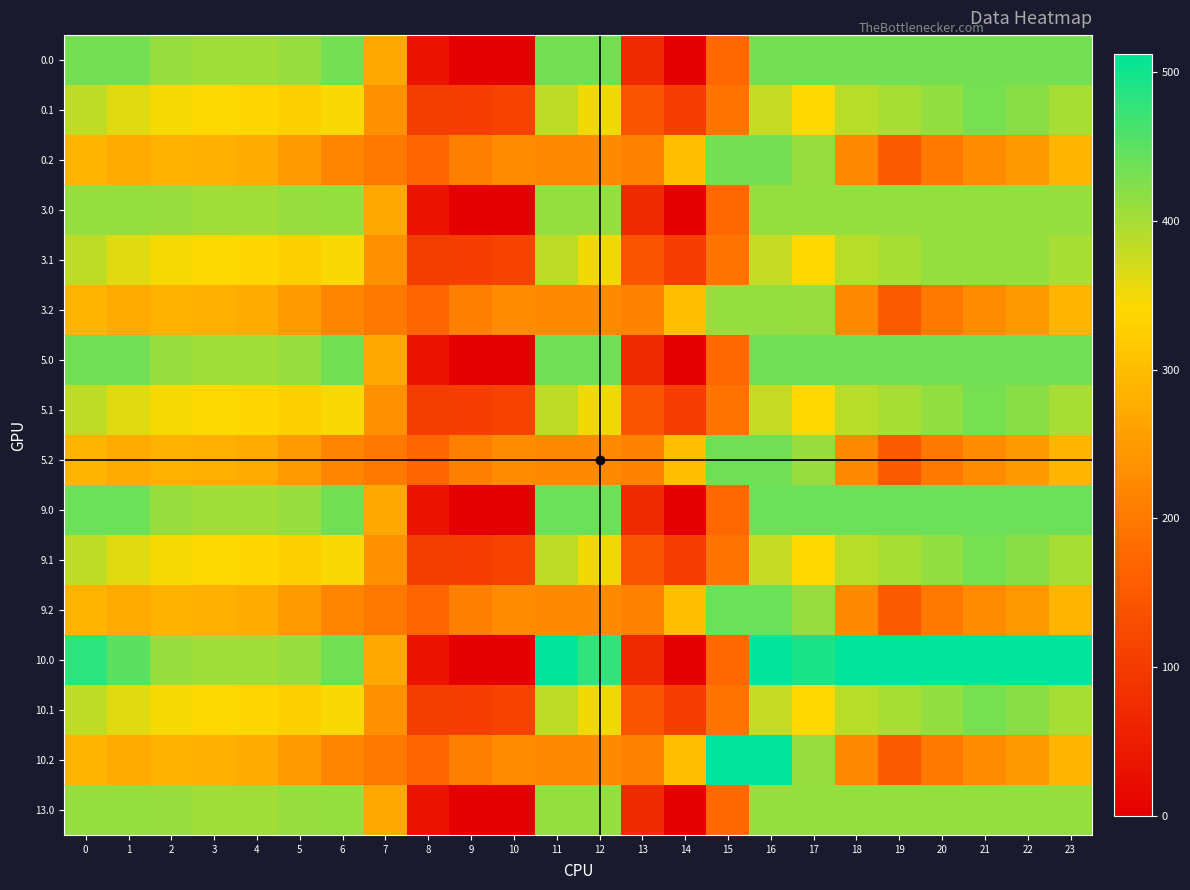

Reading left to right, what are all the values shown in this chart?

0.0: 0=433.0	1=433.0	2=410.3	3=404.4	4=404.9	5=410.8	6=433.0	7=270.7	8=35.0	9=0.0	10=0.0	11=433.0	12=433.0	13=70.2	14=0.3	15=172.8	16=433.0	17=433.0	18=433.0	19=433.0	20=433.0	21=433.0	22=433.0	23=433.0
0.1: 0=384.6	1=361.1	2=347.9	3=342.7	4=339.6	5=329.5	6=345.2	7=234.9	8=102.3	9=104.8	10=114.0	11=384.7	12=350.8	13=141.2	14=105.5	15=190.4	16=380.5	17=340.1	18=388.5	19=399.7	20=414.5	21=432.4	22=419.9	23=399.4
0.2: 0=287.1	1=272.7	2=285.5	3=281.0	4=274.4	5=248.1	6=216.4	7=199.0	8=169.5	9=209.6	10=228.0	11=225.2	12=224.3	13=212.2	14=301.9	15=433.0	16=433.0	17=409.5	18=223.1	19=151.1	20=199.2	21=226.4	22=247.4	23=287.5
3.0: 0=411.0	1=411.0	2=410.3	3=404.4	4=404.9	5=410.8	6=411.0	7=270.7	8=35.0	9=0.0	10=0.0	11=411.0	12=411.0	13=70.2	14=0.3	15=172.8	16=411.0	17=411.0	18=411.0	19=411.0	20=411.0	21=411.0	22=411.0	23=411.0
3.1: 0=384.6	1=361.1	2=347.9	3=342.7	4=339.6	5=329.5	6=345.2	7=234.9	8=102.3	9=104.8	10=114.0	11=384.7	12=350.8	13=141.2	14=105.5	15=190.4	16=380.5	17=340.1	18=388.5	19=399.7	20=411.0	21=411.0	22=411.0	23=399.4
3.2: 0=287.1	1=272.7	2=285.5	3=281.0	4=274.4	5=248.1	6=216.4	7=199.0	8=169.5	9=209.6	10=228.0	11=225.2	12=224.3	13=212.2	14=301.9	15=411.0	16=411.0	17=409.5	18=223.1	19=151.1	20=199.2	21=226.4	22=247.4	23=287.5
5.0: 0=436.0	1=436.0	2=410.3	3=404.4	4=404.9	5=410.8	6=435.0	7=270.7	8=35.0	9=0.0	10=0.0	11=436.0	12=436.0	13=70.2	14=0.3	15=172.8	16=436.0	17=436.0	18=436.0	19=436.0	20=436.0	21=436.0	22=436.0	23=436.0
5.1: 0=384.6	1=361.1	2=347.9	3=342.7	4=339.6	5=329.5	6=345.2	7=234.9	8=102.3	9=104.8	10=114.0	11=384.7	12=350.8	13=141.2	14=105.5	15=190.4	16=380.5	17=340.1	18=388.5	19=399.7	20=414.5	21=432.4	22=419.9	23=399.4
5.2: 0=287.1	1=272.7	2=285.5	3=281.0	4=274.4	5=248.1	6=216.4	7=199.0	8=169.5	9=209.6	10=228.0	11=225.2	12=224.3	13=212.2	14=301.9	15=436.0	16=436.0	17=409.5	18=223.1	19=151.1	20=199.2	21=226.4	22=247.4	23=287.5
9.0: 0=439.0	1=439.0	2=410.3	3=404.4	4=404.9	5=410.8	6=435.0	7=270.7	8=35.0	9=0.0	10=0.0	11=439.0	12=439.0	13=70.2	14=0.3	15=172.8	16=439.0	17=439.0	18=439.0	19=439.0	20=439.0	21=439.0	22=439.0	23=439.0
9.1: 0=384.6	1=361.1	2=347.9	3=342.7	4=339.6	5=329.5	6=345.2	7=234.9	8=102.3	9=104.8	10=114.0	11=384.7	12=350.8	13=141.2	14=105.5	15=190.4	16=380.5	17=340.1	18=388.5	19=399.7	20=414.5	21=432.4	22=419.9	23=399.4
9.2: 0=287.1	1=272.7	2=285.5	3=281.0	4=274.4	5=248.1	6=216.4	7=199.0	8=169.5	9=209.6	10=228.0	11=225.2	12=224.3	13=212.2	14=301.9	15=439.0	16=439.0	17=409.5	18=223.1	19=151.1	20=199.2	21=226.4	22=247.4	23=287.5
10.0: 0=482.0	1=449.5	2=410.3	3=404.4	4=404.9	5=410.8	6=435.0	7=270.7	8=35.0	9=0.0	10=0.0	11=512.0	12=477.2	13=70.2	14=0.3	15=172.8	16=512.0	17=493.8	18=512.0	19=512.0	20=512.0	21=512.0	22=512.0	23=511.3
10.1: 0=384.6	1=361.1	2=347.9	3=342.7	4=339.6	5=329.5	6=345.2	7=234.9	8=102.3	9=104.8	10=114.0	11=384.7	12=350.8	13=141.2	14=105.5	15=190.4	16=380.5	17=340.1	18=388.5	19=399.7	20=414.5	21=432.4	22=419.9	23=399.4
10.2: 0=287.1	1=272.7	2=285.5	3=281.0	4=274.4	5=248.1	6=216.4	7=199.0	8=169.5	9=209.6	10=228.0	11=225.2	12=224.3	13=212.2	14=301.9	15=512.0	16=512.0	17=409.5	18=223.1	19=151.1	20=199.2	21=226.4	22=247.4	23=287.5
13.0: 0=411.0	1=411.0	2=410.3	3=404.4	4=404.9	5=410.8	6=411.0	7=270.7	8=35.0	9=0.0	10=0.0	11=411.0	12=411.0	13=70.2	14=0.3	15=172.8	16=411.0	17=411.0	18=411.0	19=411.0	20=411.0	21=411.0	22=411.0	23=411.0